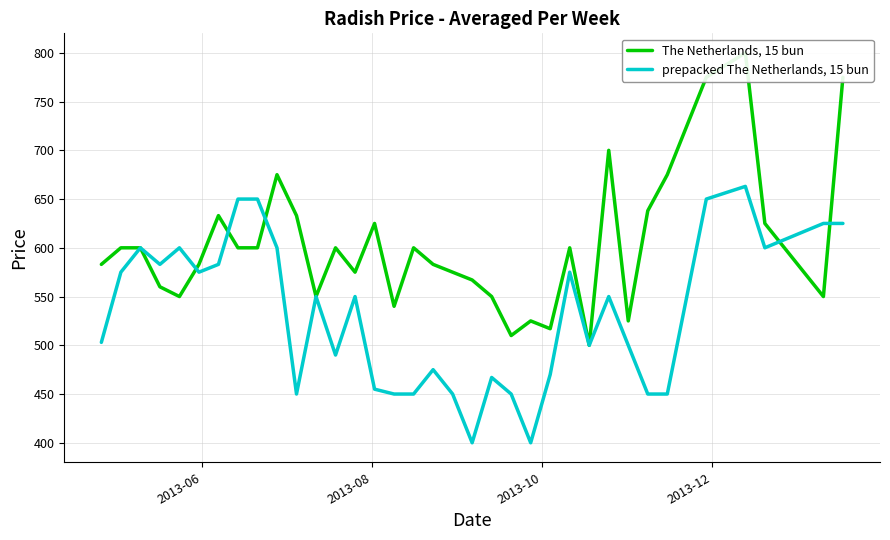

What is the lowest value of the prepacked The Netherlands, 15 bun series?

400